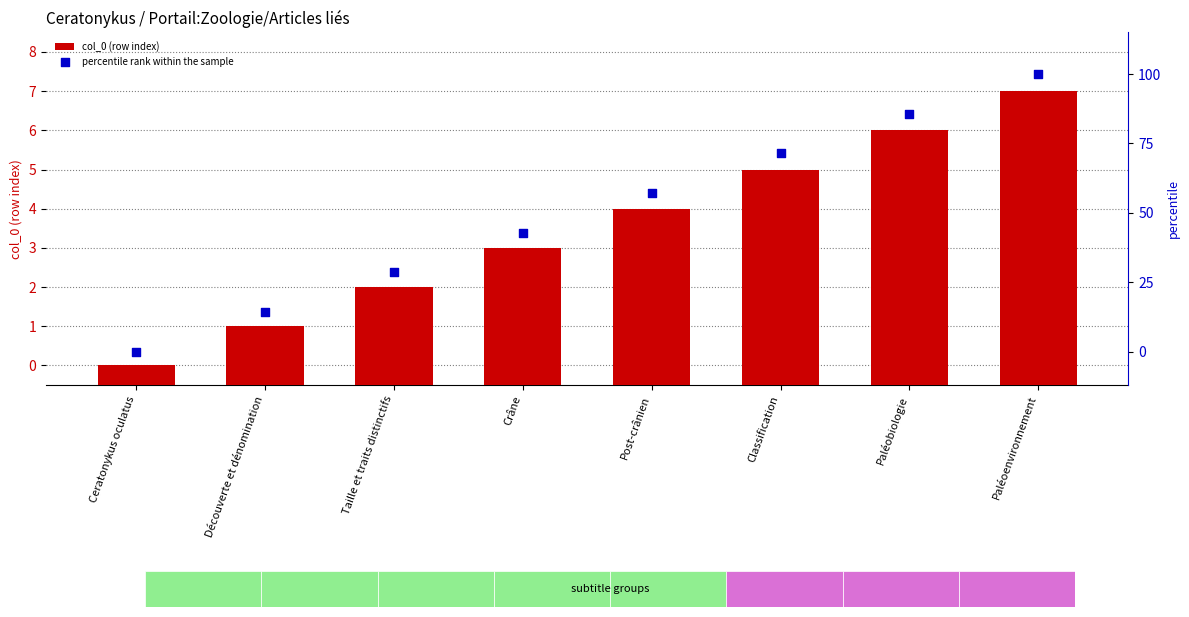

Is the value of col_0 (row index) at Taille et traits distinctifs greater than the value of percentile rank within the sample at Taille et traits distinctifs?

No